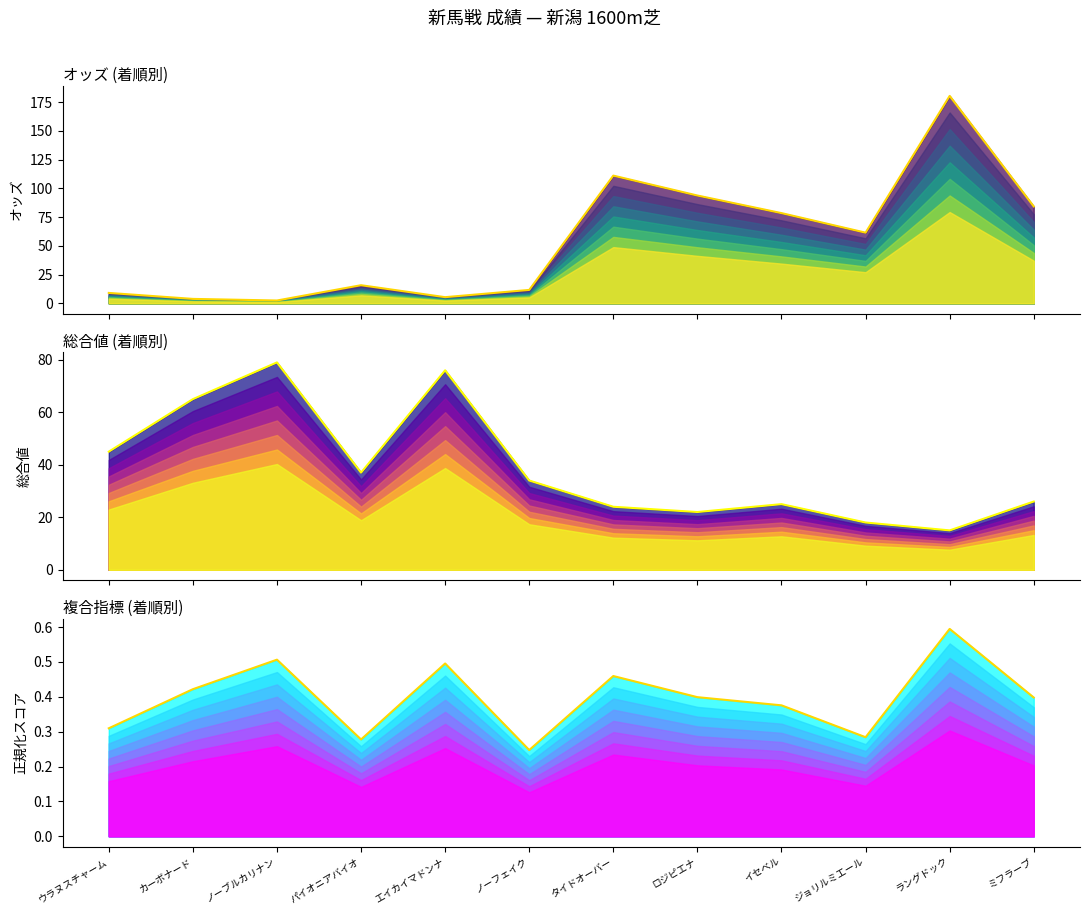

At which label does 複合指標 (正規化) reach its minimum?

ノーフェイク